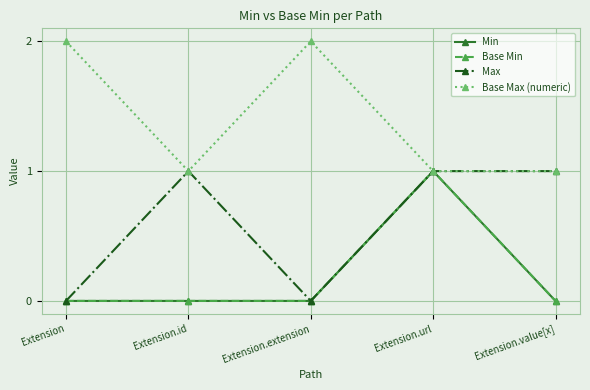

At Extension.extension, list the series in order from largest to smallest.

Base Max (numeric), Min, Base Min, Max